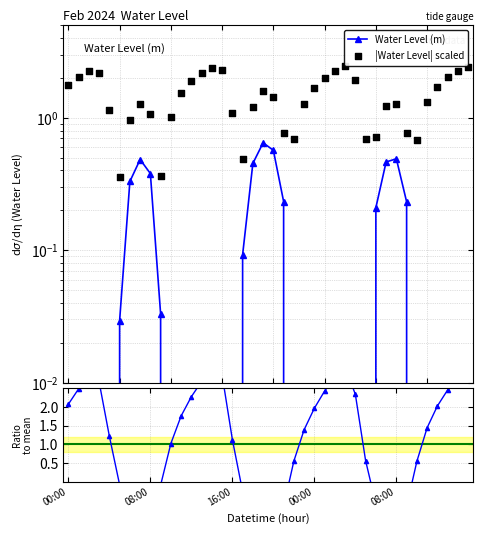

What is the total value across all series at 08:00?

0.4